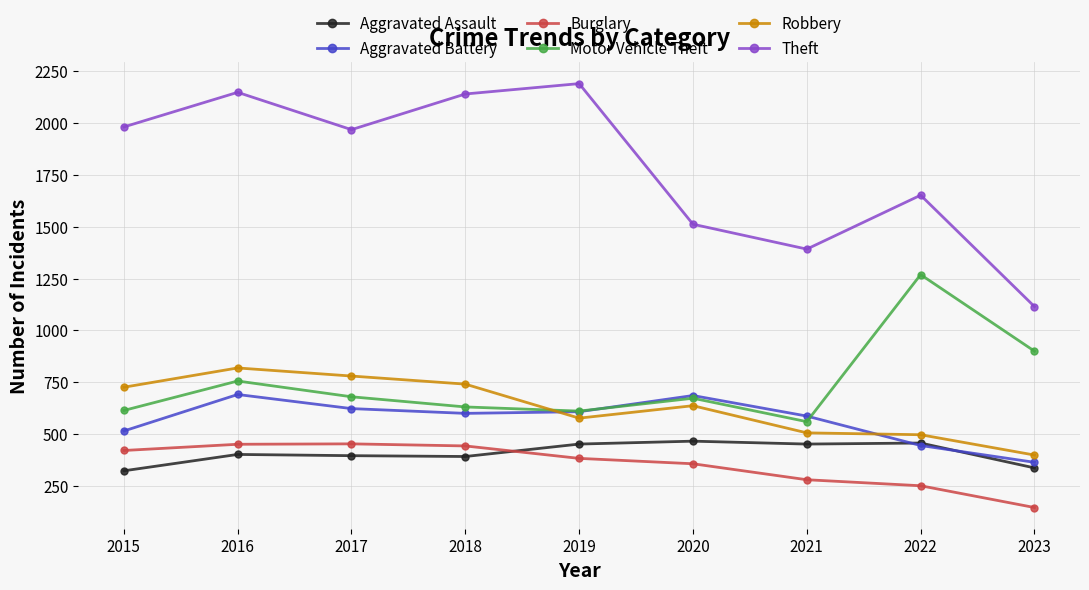

Is it true that Aggravated Assault equals 452 at 2021?

True